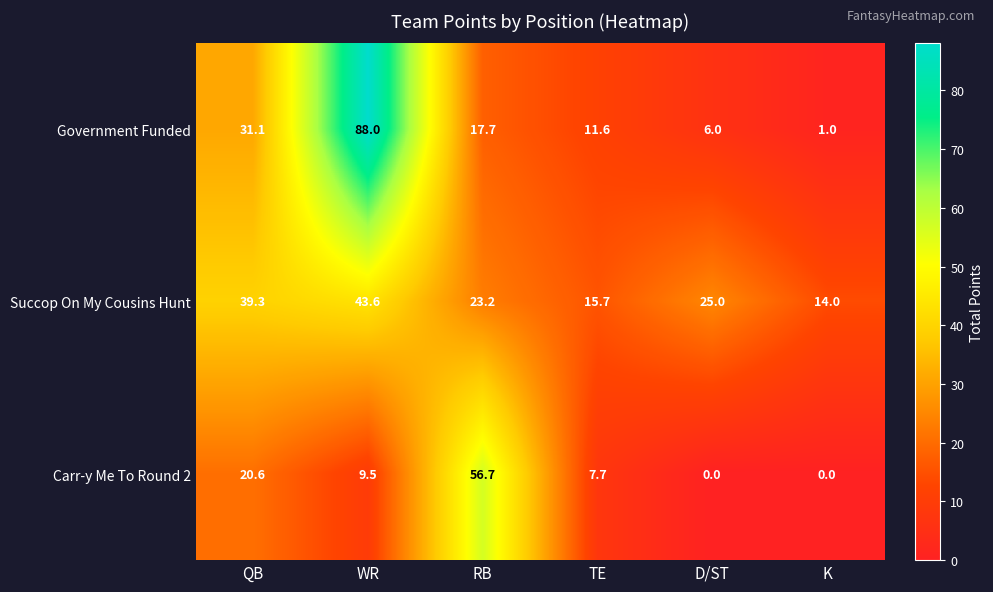

Is it true that Succop On My Cousins Hunt equals 39.3 at QB?

True